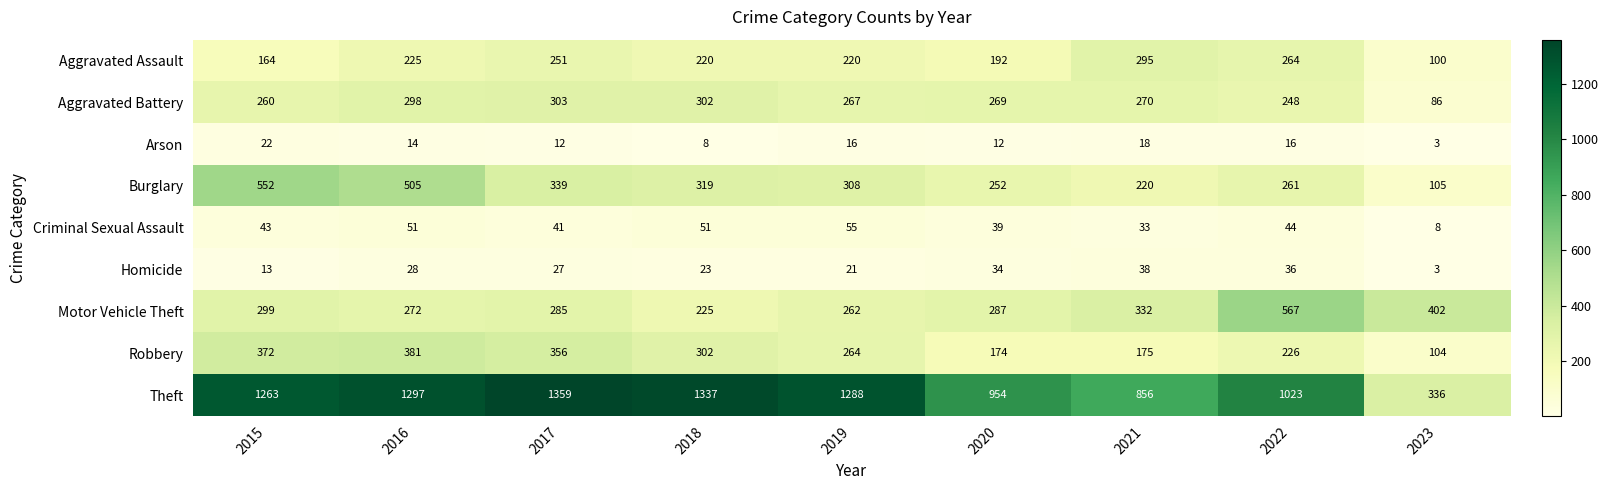

Read the Aggravated Battery value at 2016.

298